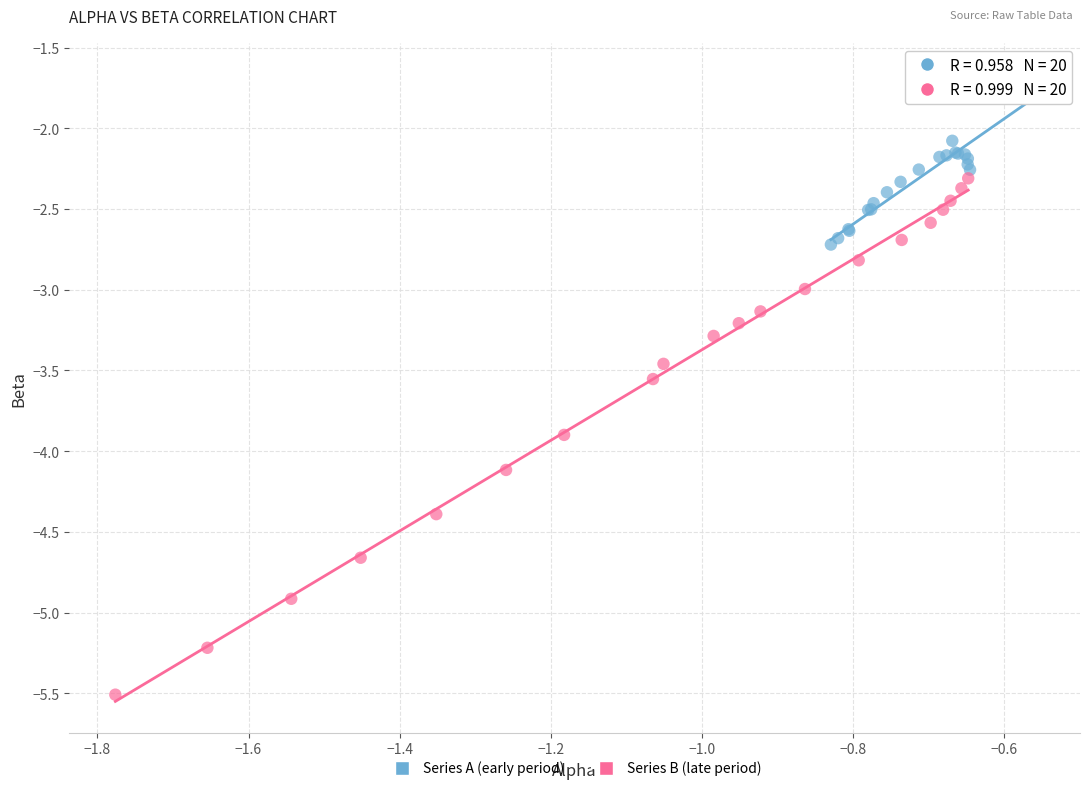

Which series has the largest Y range (max minus min)?

Series B (late period)